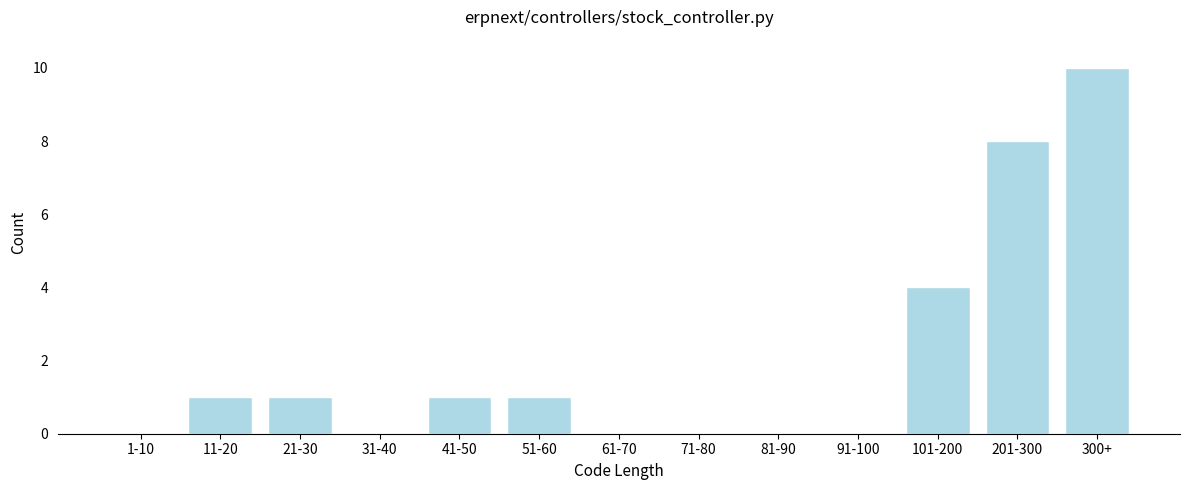

Reading right to left, extract all data points from this chart.

300+=10	201-300=8	101-200=4	91-100=0	81-90=0	71-80=0	61-70=0	51-60=1	41-50=1	31-40=0	21-30=1	11-20=1	1-10=0